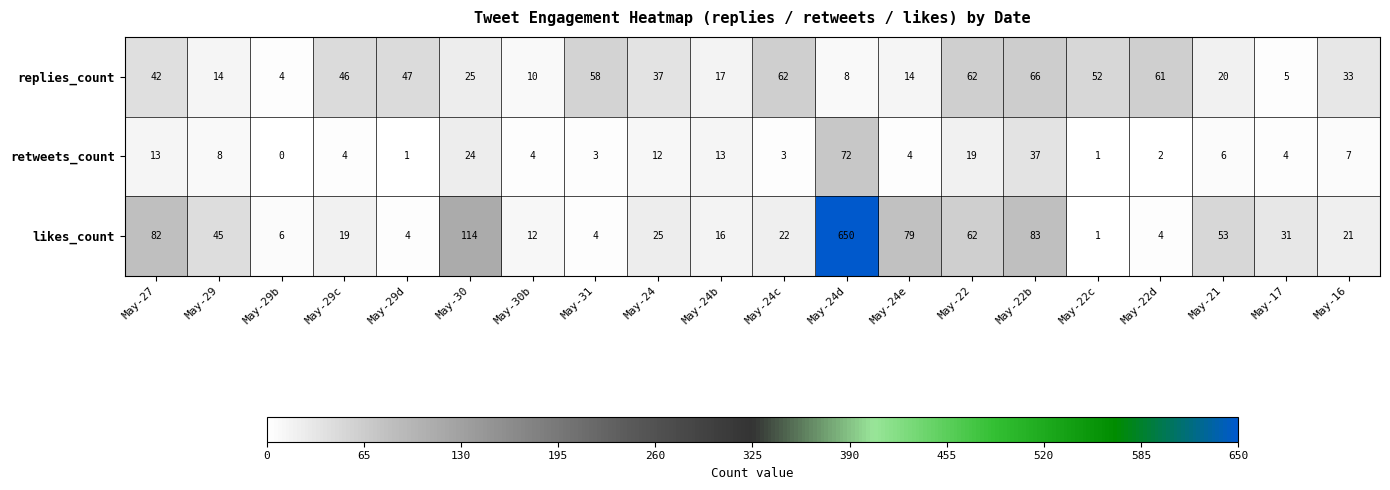

What is the sum of all likes_count values?

1333